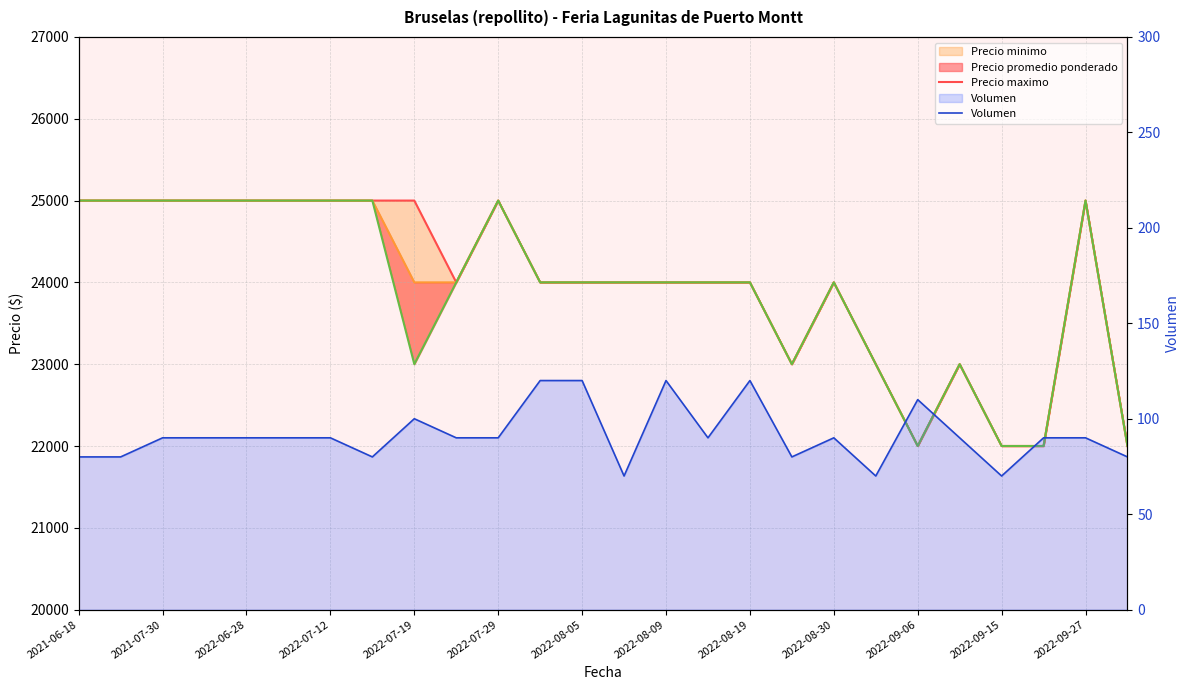

What value does the Volumen series have at 2022-08-30?

90